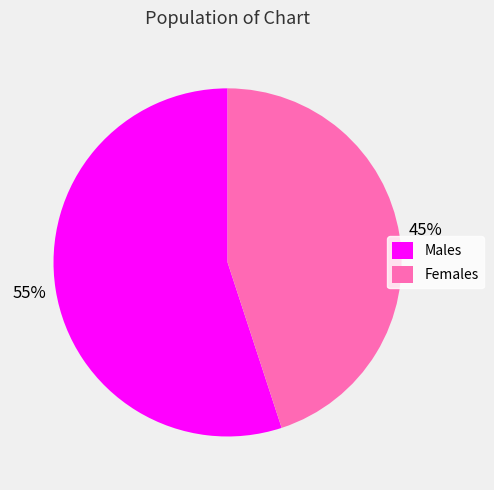

Do Females and Males together represent more than half of the pie?

Yes